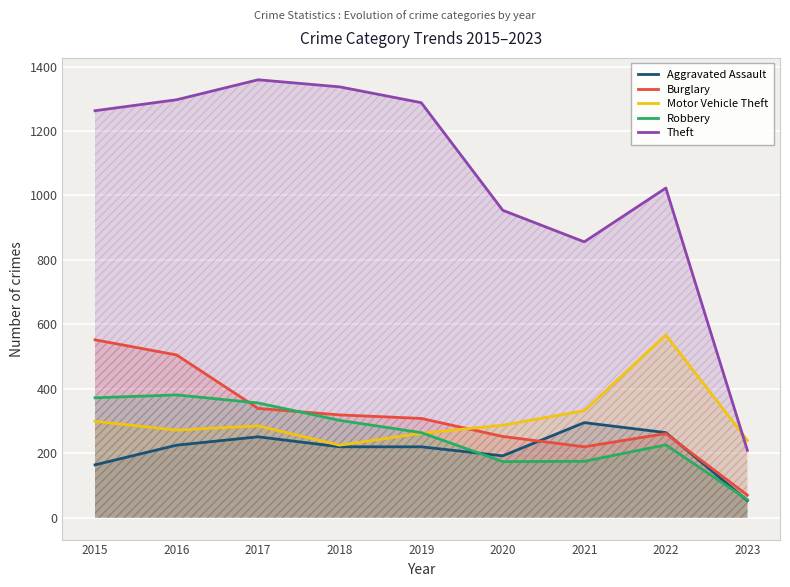

At which label does Aggravated Assault reach its peak?

2021